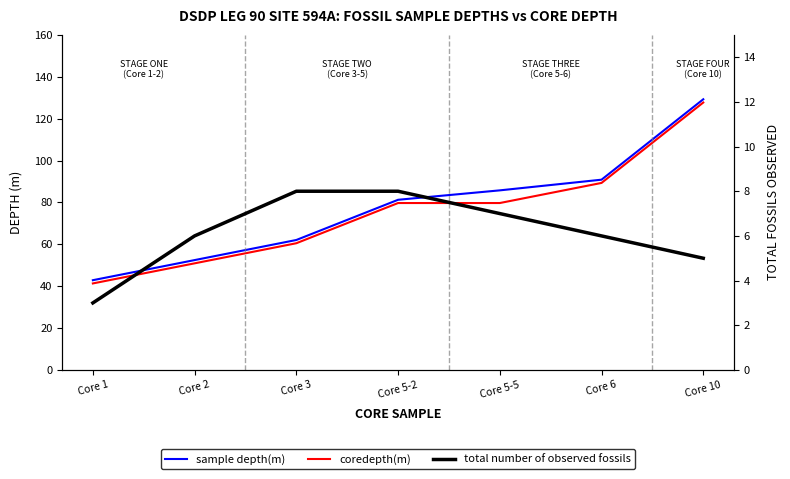

Where does the total number of observed fossils series first go above 6?

Core 3